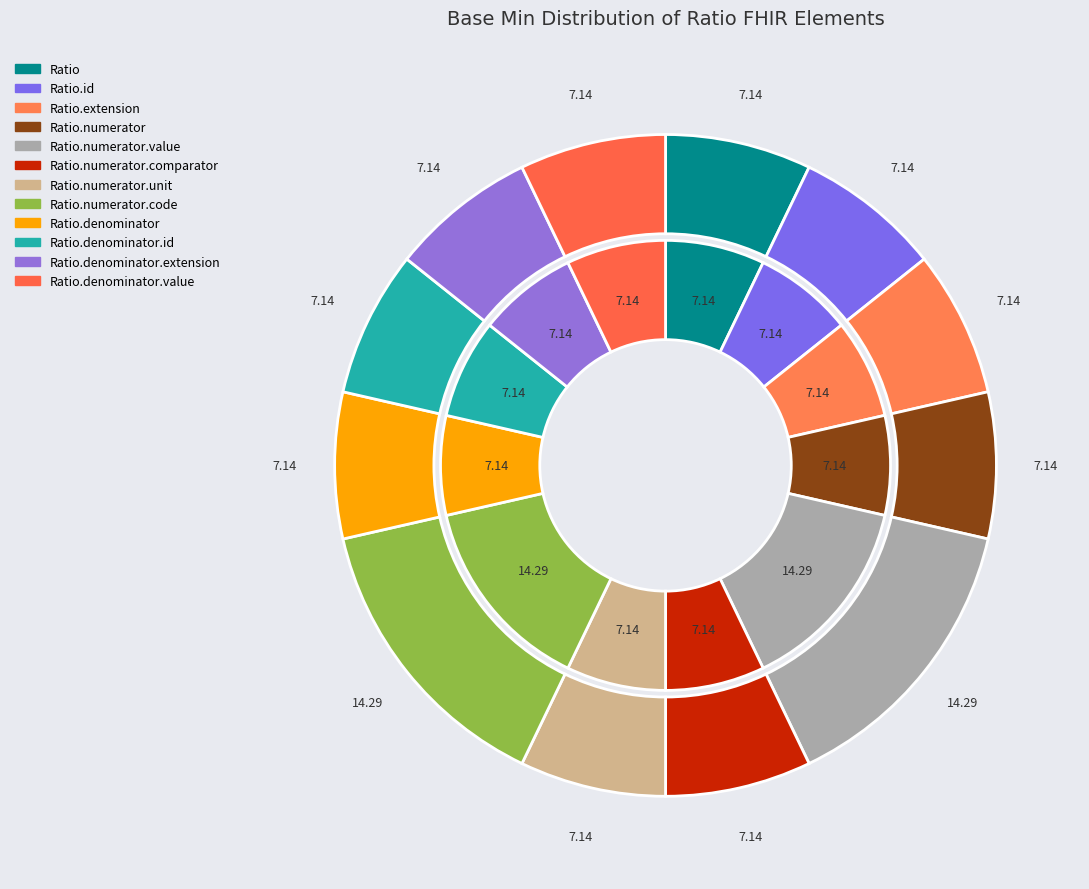

Which category has the smallest portion of the pie?

Ratio